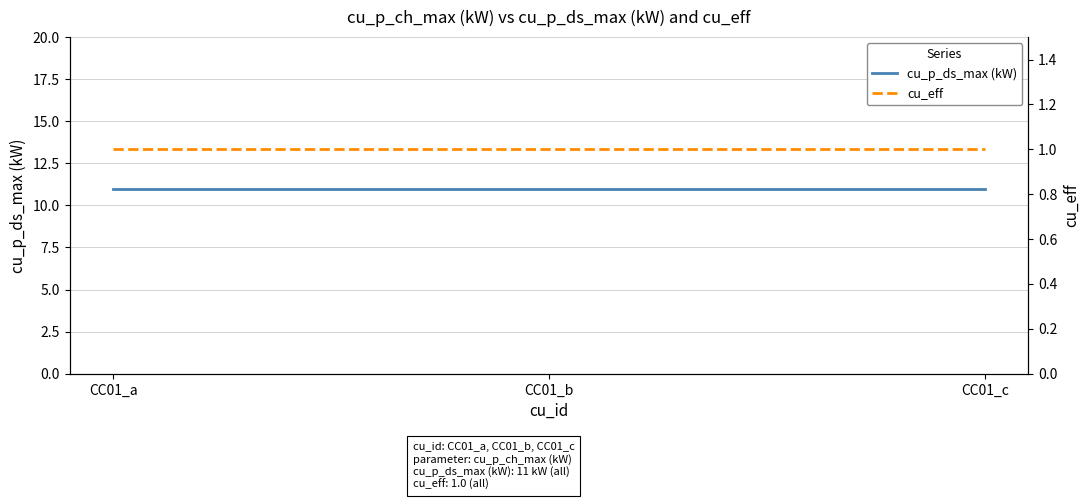

Is it true that cu_eff equals 0 at CC01_a?

False